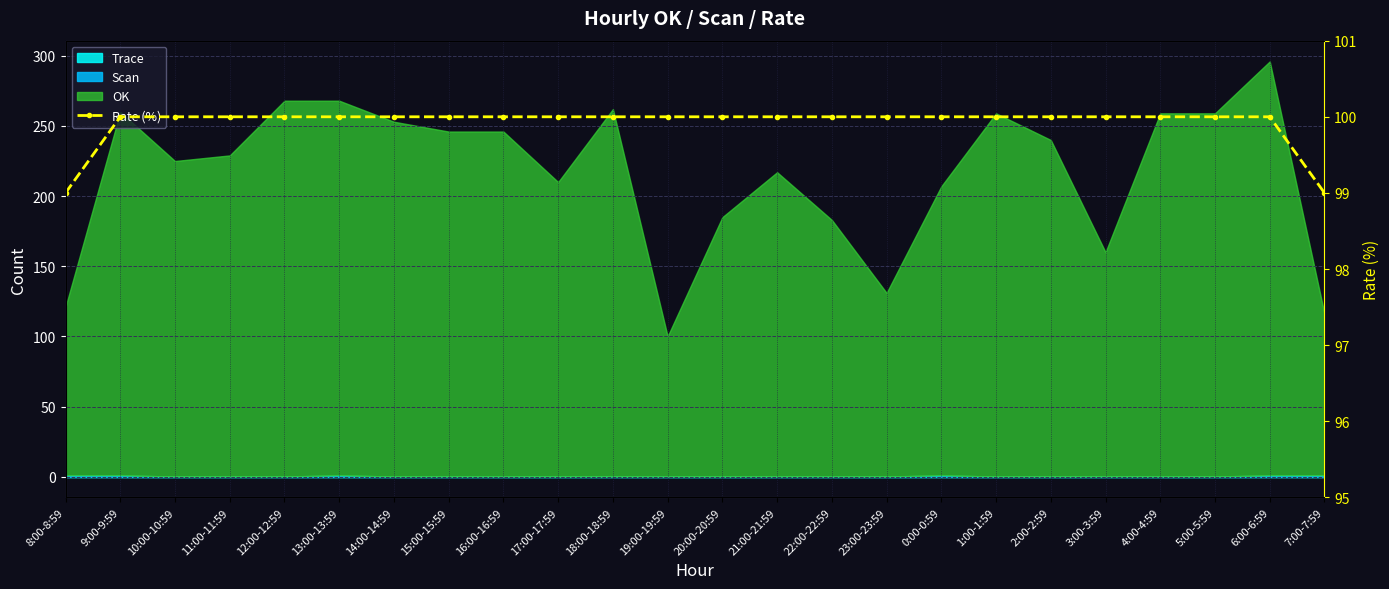

List the labels in order of value, smallest first.

8:00-8:59, 7:00-7:59, 9:00-9:59, 10:00-10:59, 11:00-11:59, 12:00-12:59, 13:00-13:59, 14:00-14:59, 15:00-15:59, 16:00-16:59, 17:00-17:59, 18:00-18:59, 19:00-19:59, 20:00-20:59, 21:00-21:59, 22:00-22:59, 23:00-23:59, 0:00-0:59, 1:00-1:59, 2:00-2:59, 3:00-3:59, 4:00-4:59, 5:00-5:59, 6:00-6:59